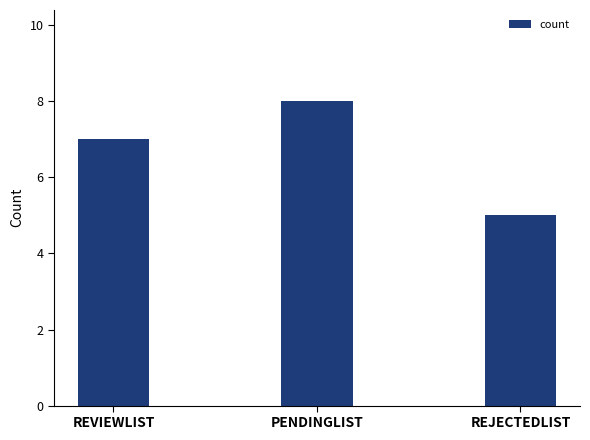

Rank the categories by value from lowest to highest.

REJECTEDLIST, REVIEWLIST, PENDINGLIST